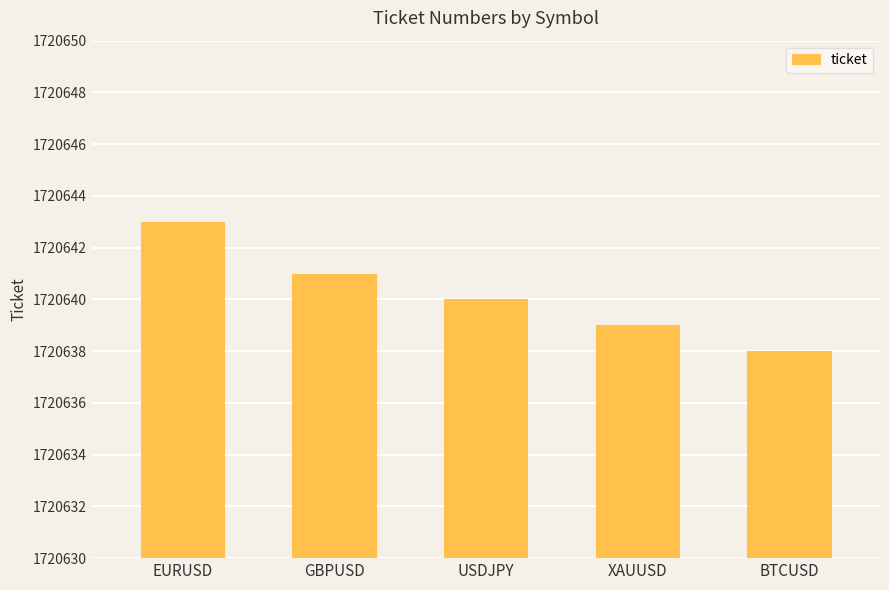

What is the label of the 3rd bar from the right?

USDJPY